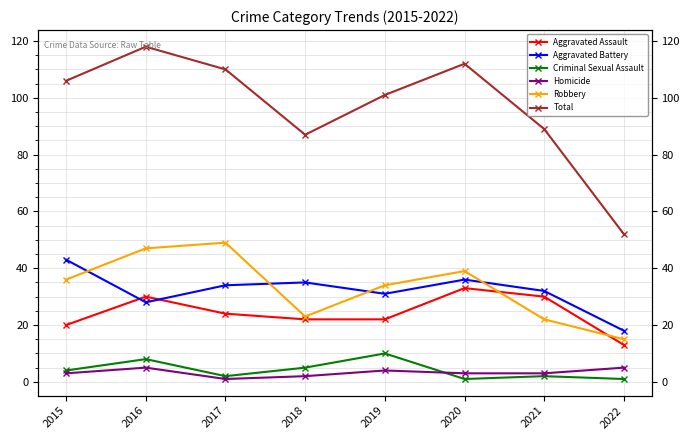

How many data points in Robbery are above 36?

3